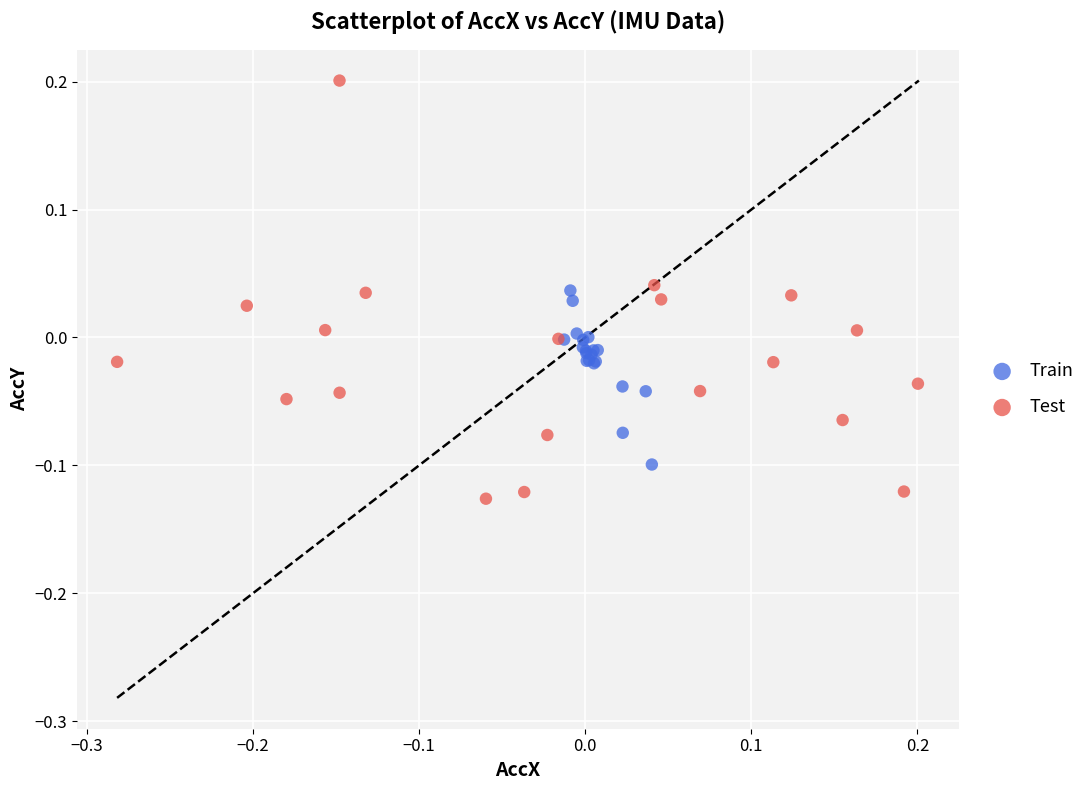

Which series reaches the maximum Y coordinate?

Test